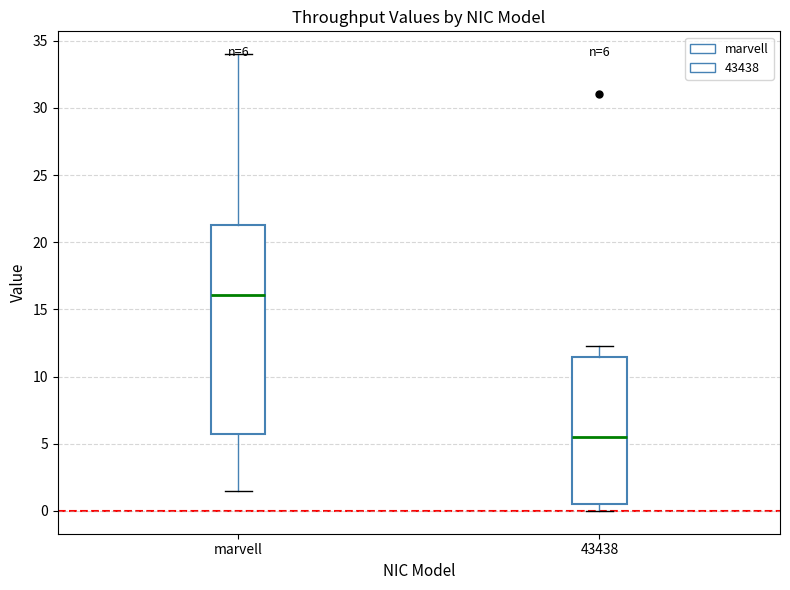

Comparing the boxes themselves (not the whiskers), which one is the tallest?

marvell